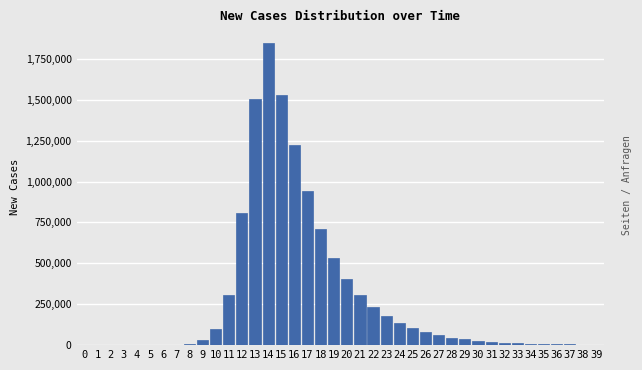

What is the greatest value displayed?

1843877.9